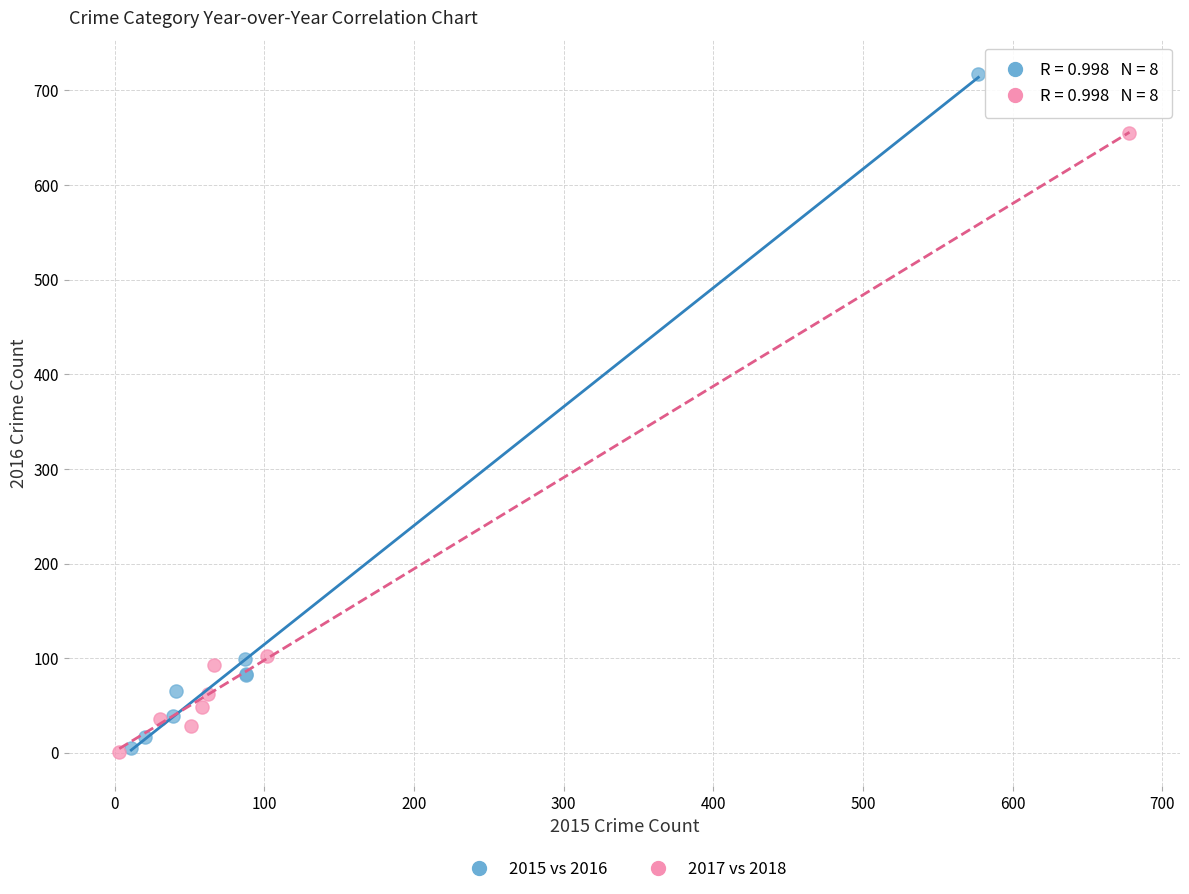

Which series reaches the maximum Y coordinate?

2015 vs 2016